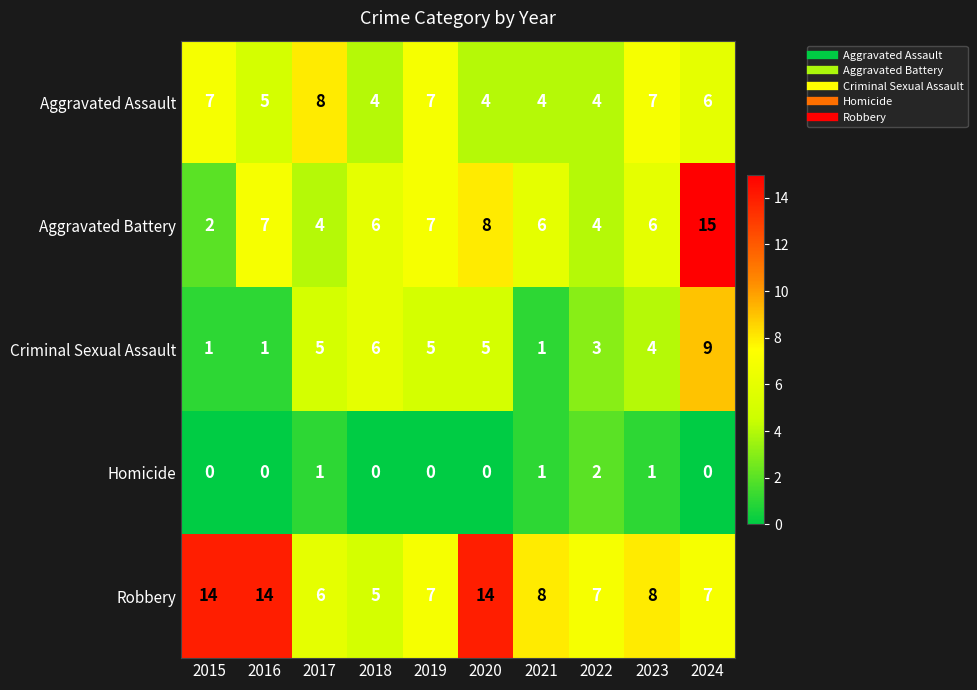

The value of Aggravated Battery at 2017 is 4. True or false?

True